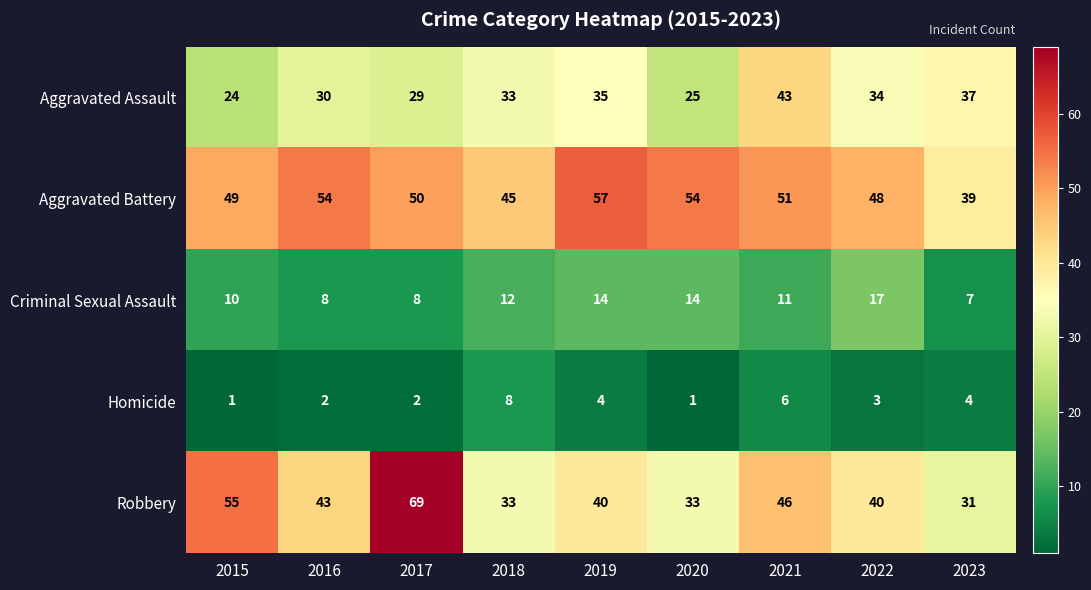

True or false: Aggravated Assault has a value of 50 at 2016.

False